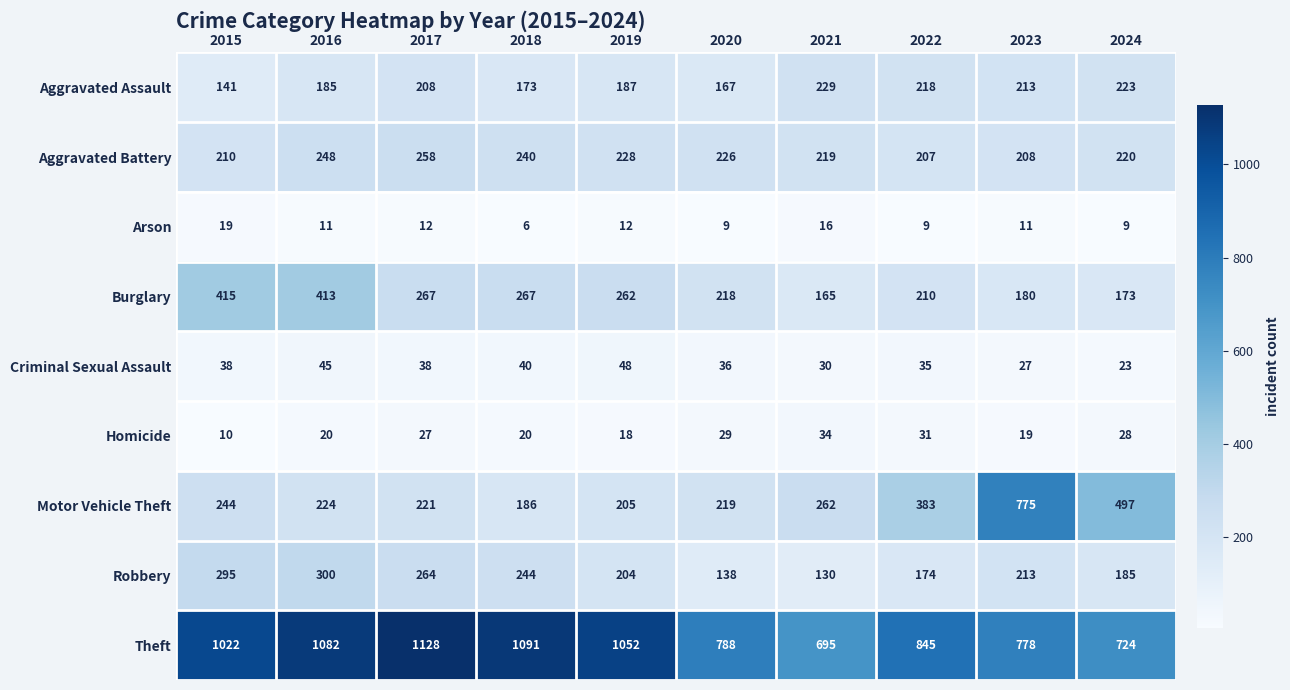

What is the greatest value displayed?

1128